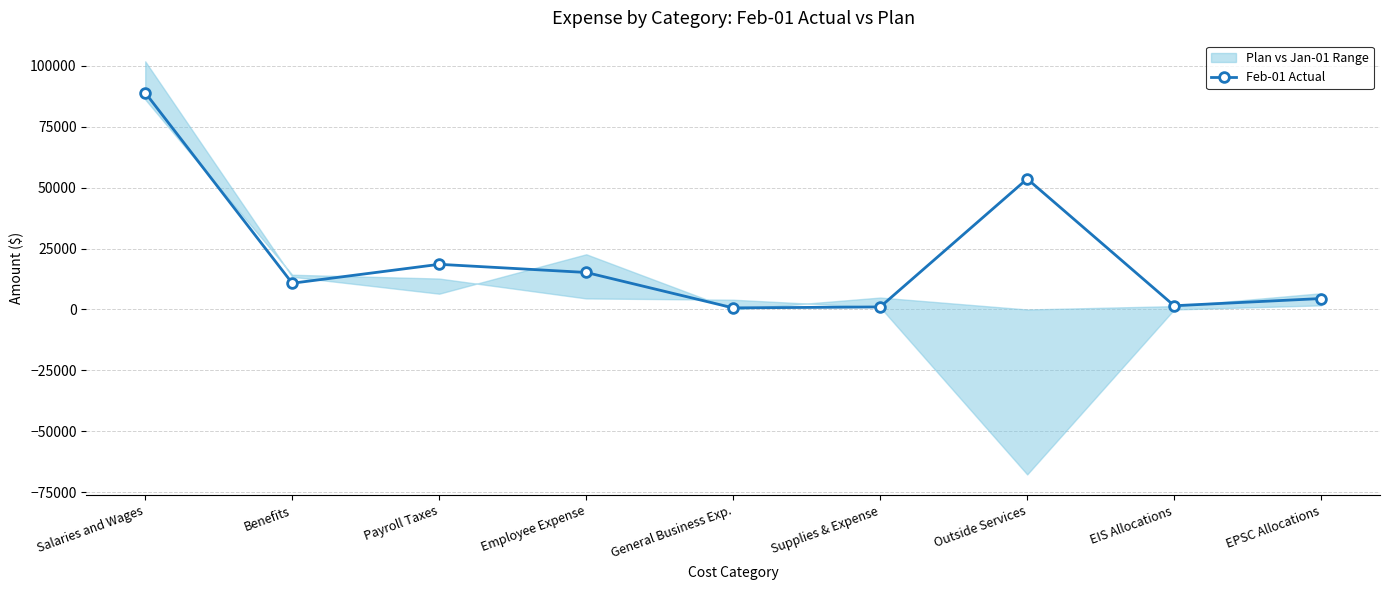

What position from the right is Employee Expense?

6